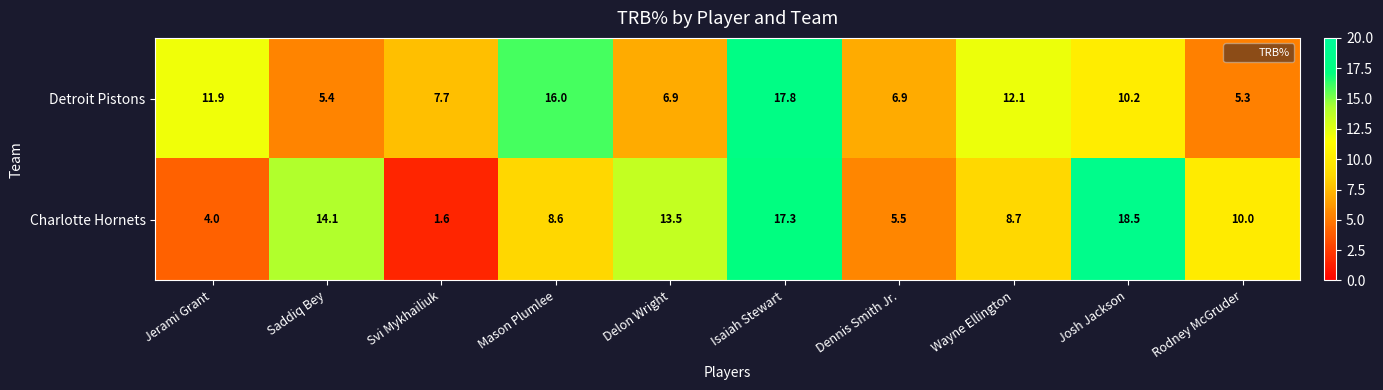

What value does the Charlotte Hornets series have at Svi Mykhailiuk?

1.6